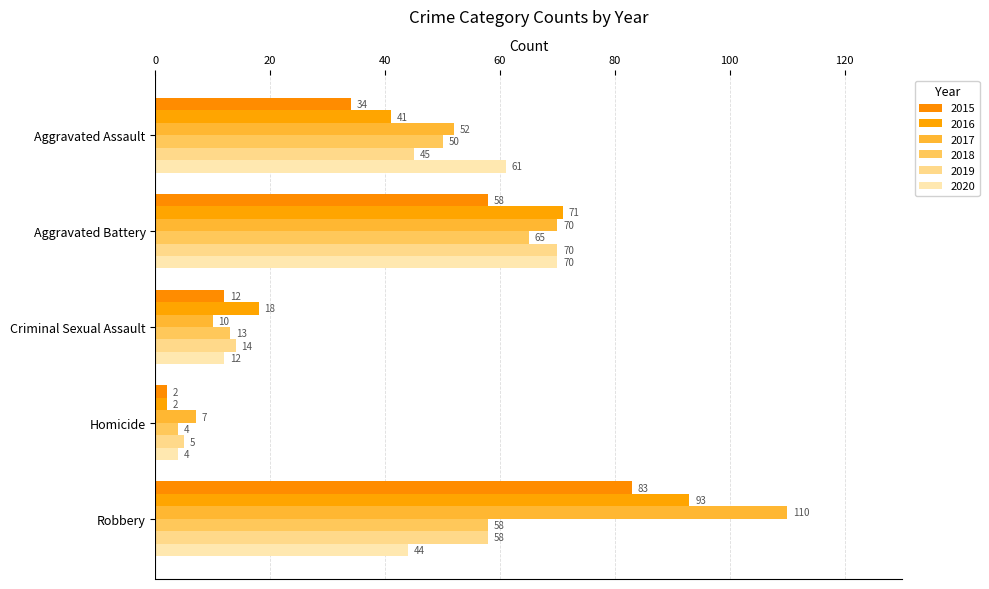

What is the difference between the second highest and second lowest values in the 2015 series?

46